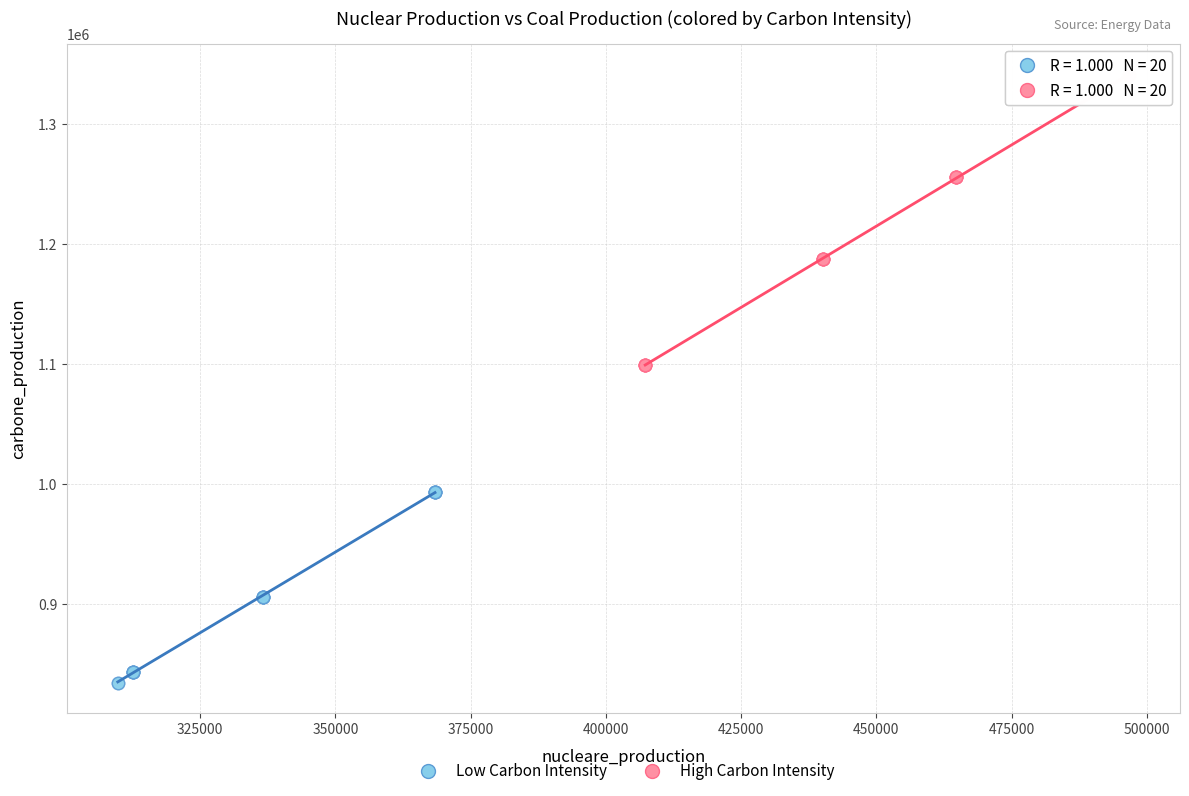

Which series reaches the minimum Y coordinate?

Low Carbon Intensity